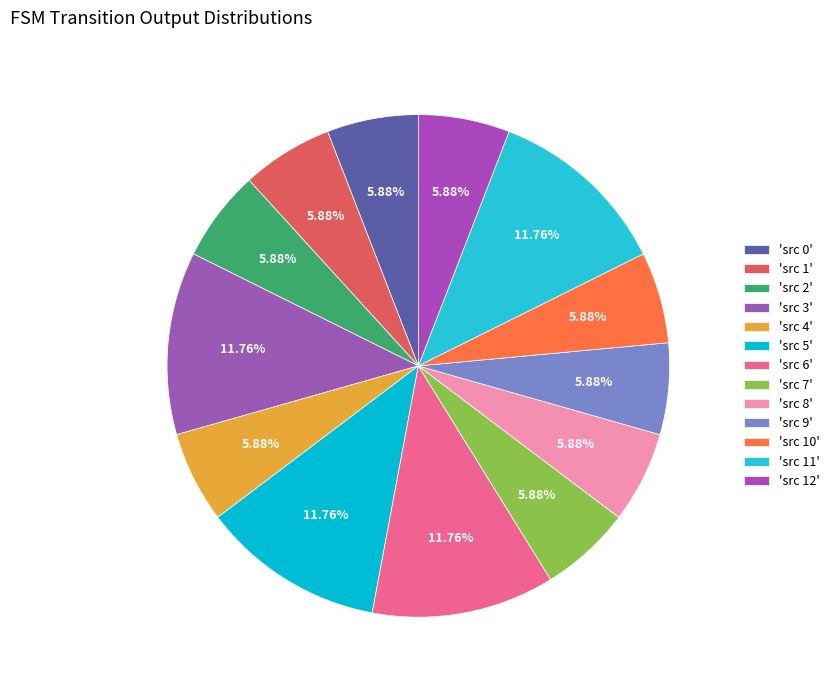

How many segments does this pie chart have?

13